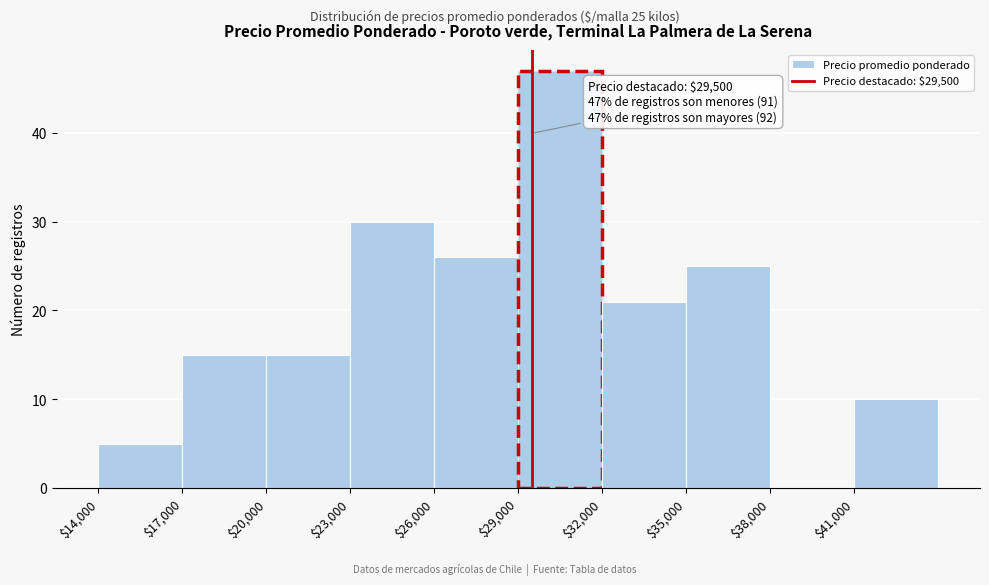

Which range on the x-axis has the tallest bar?

29000 to 32000